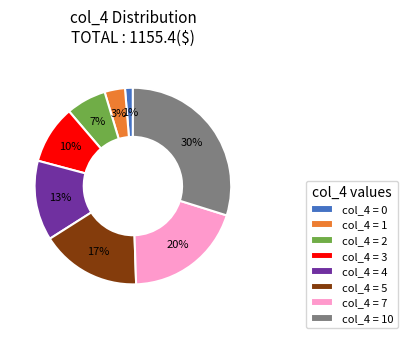

Rank the categories by value from lowest to highest.

col_4 = 0, col_4 = 1, col_4 = 2, col_4 = 3, col_4 = 4, col_4 = 5, col_4 = 7, col_4 = 10